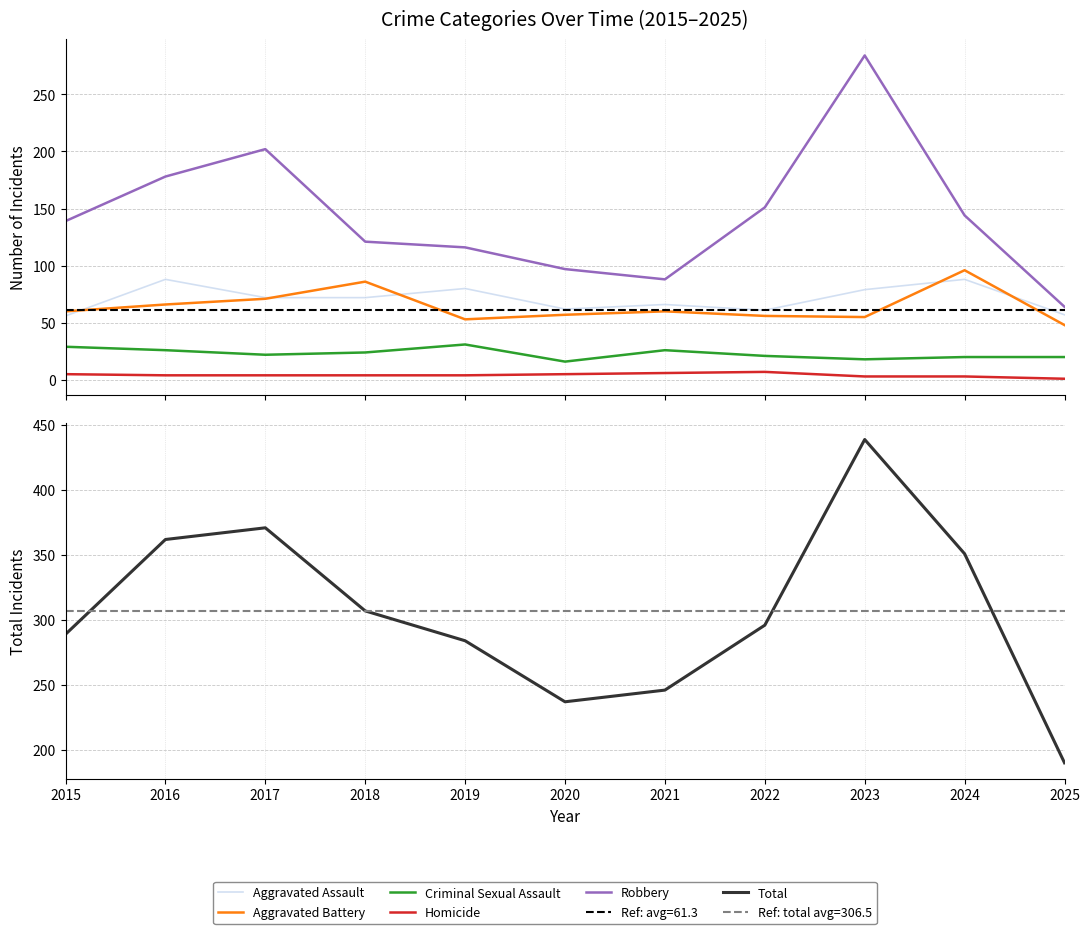

Where is the first local minimum for Aggravated Assault?

2020